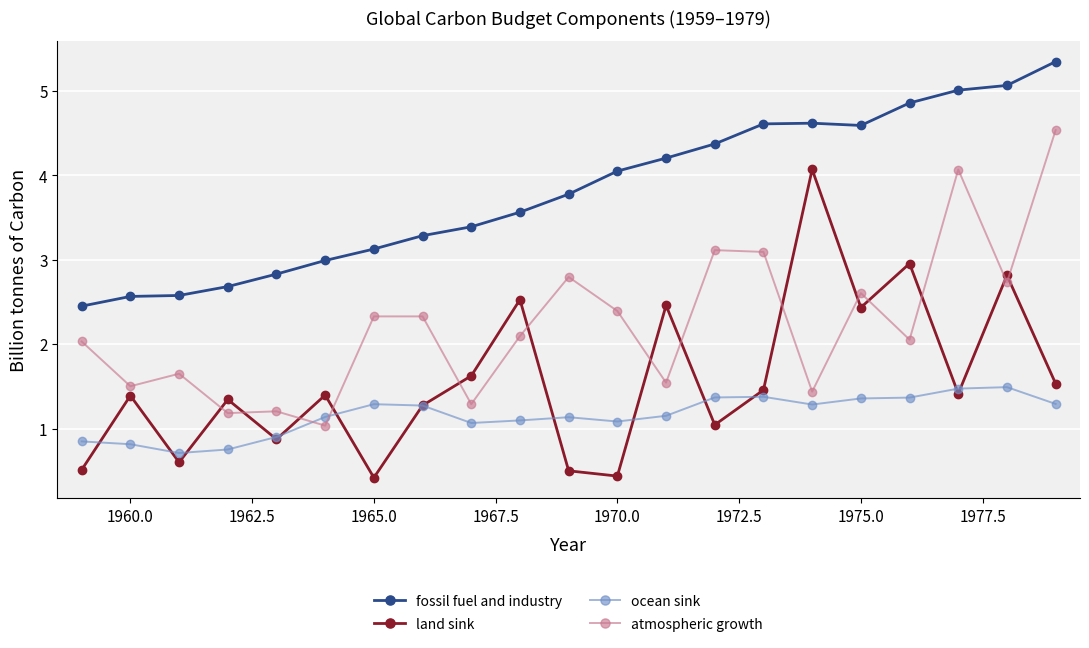

How many intersections are there between ocean sink and atmospheric growth?

2